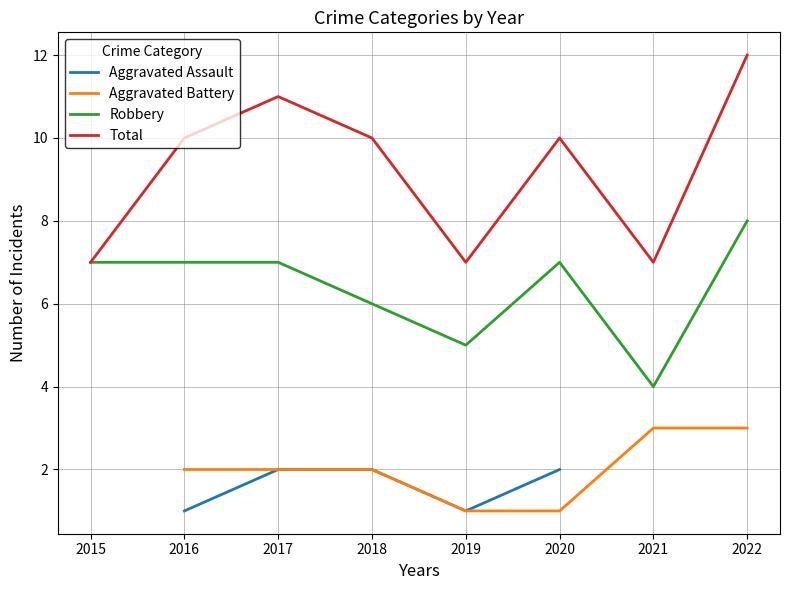

At which category is the sum across all series the highest?

2022